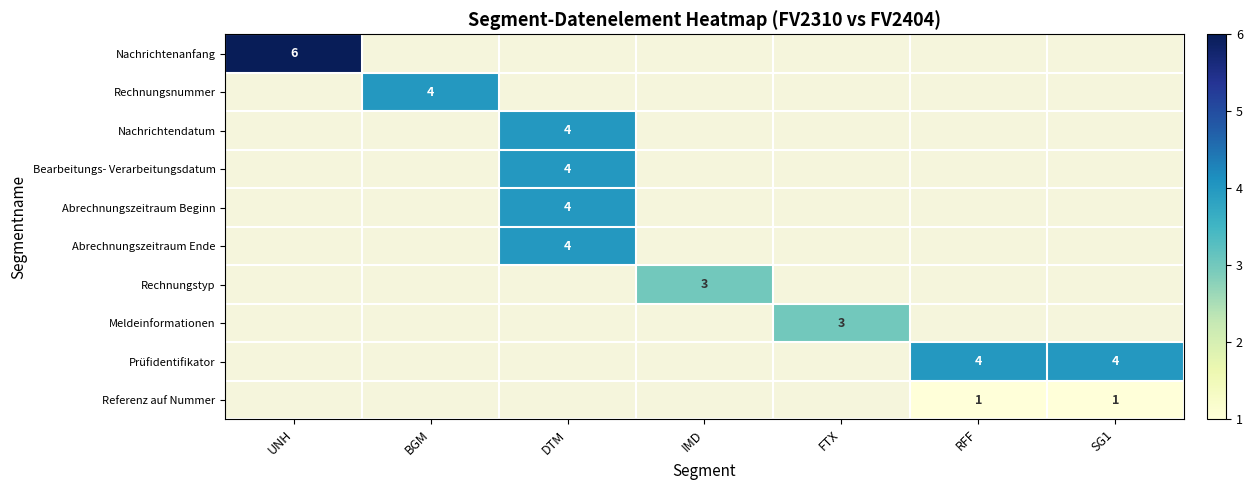

Which has a higher value, IMD or FTX?

FTX